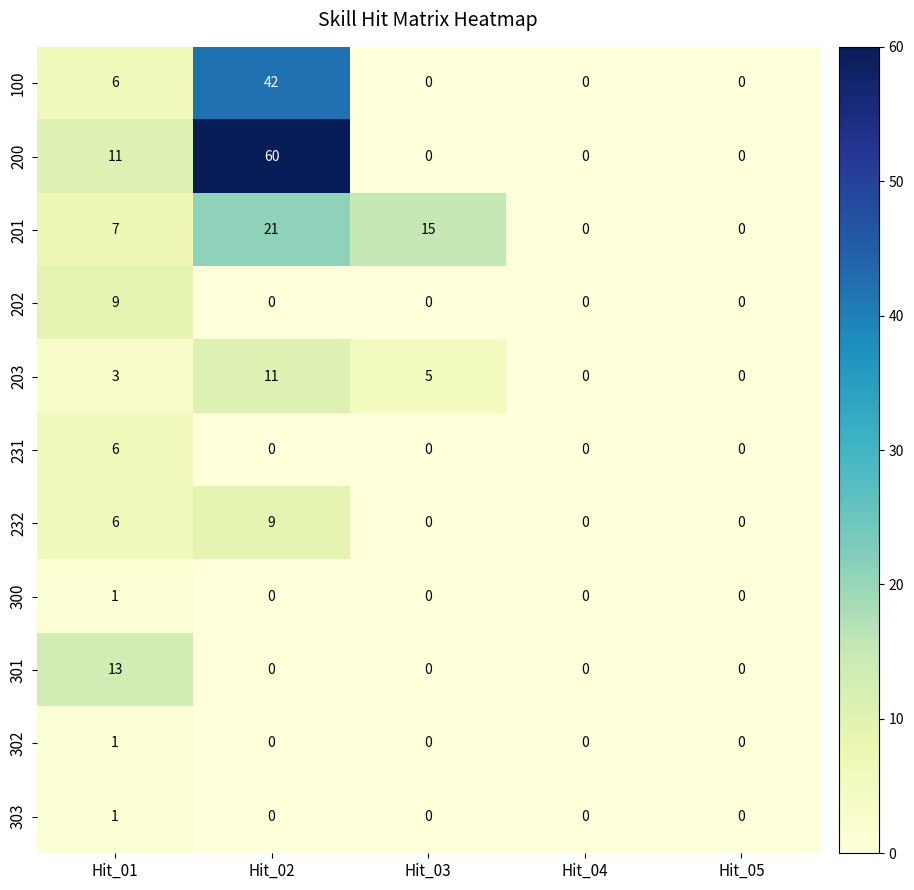

At which category is the sum across all series the highest?

Hit_02